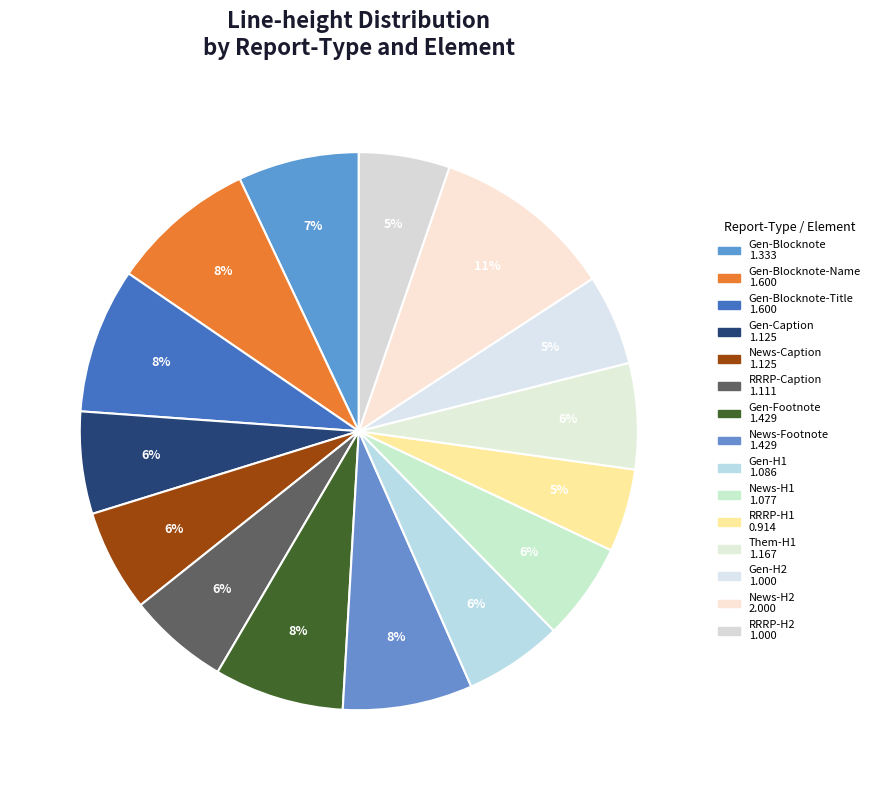

Does any single category account for the majority?

No